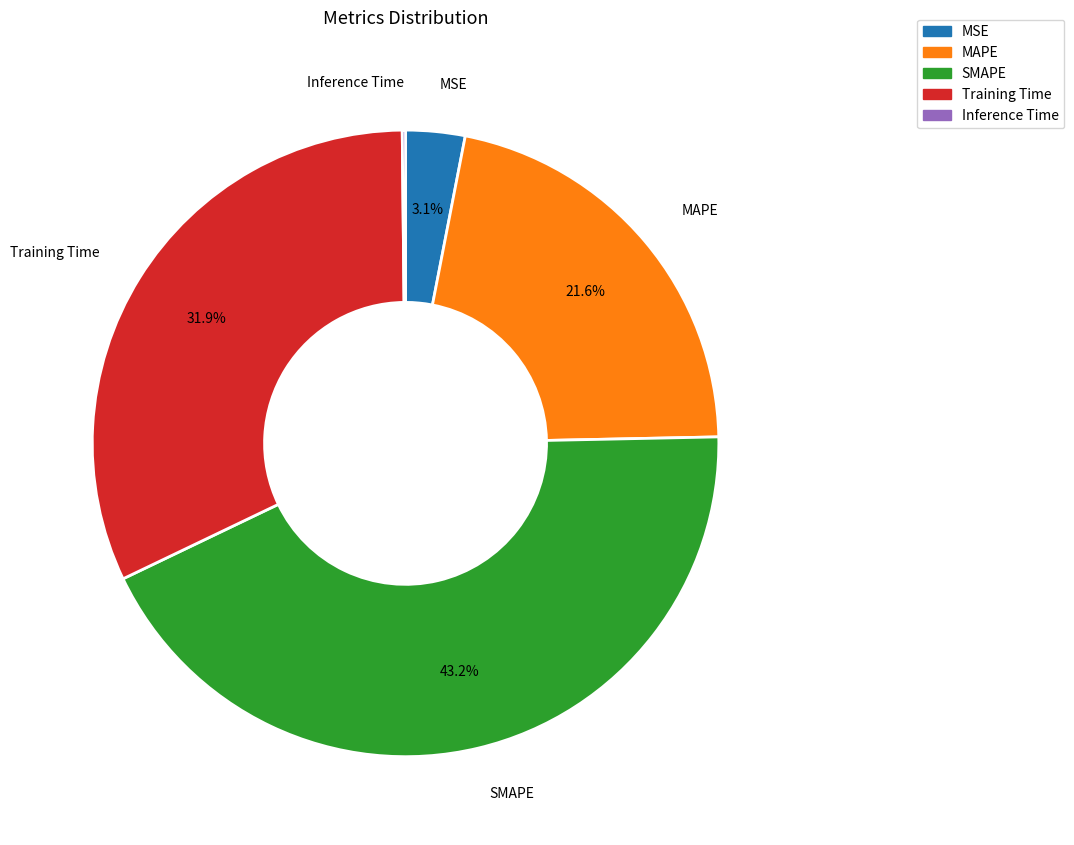

What is the largest slice in the pie chart?

SMAPE